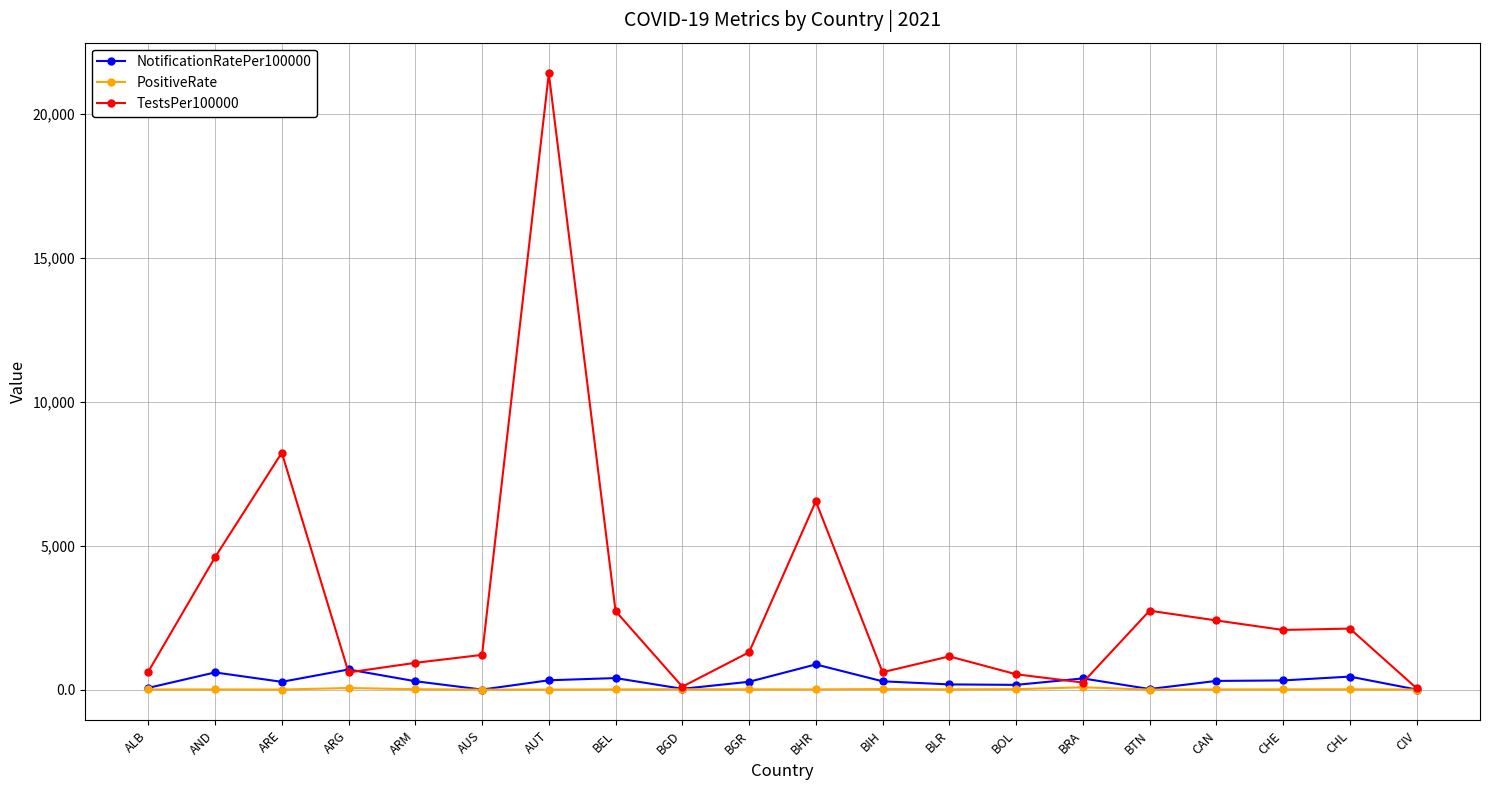

At which category does the chart reach its peak across all series?

AUT